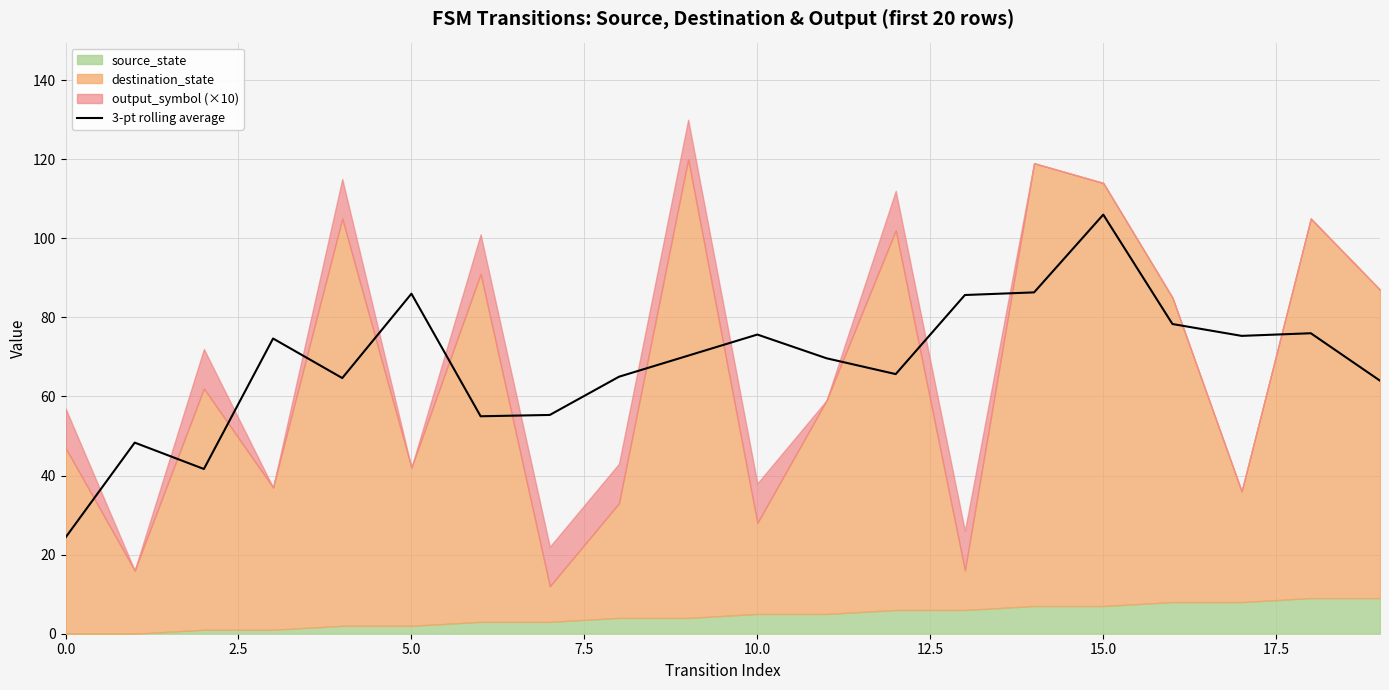

What is the maximum value for 3-pt rolling average?

106.0